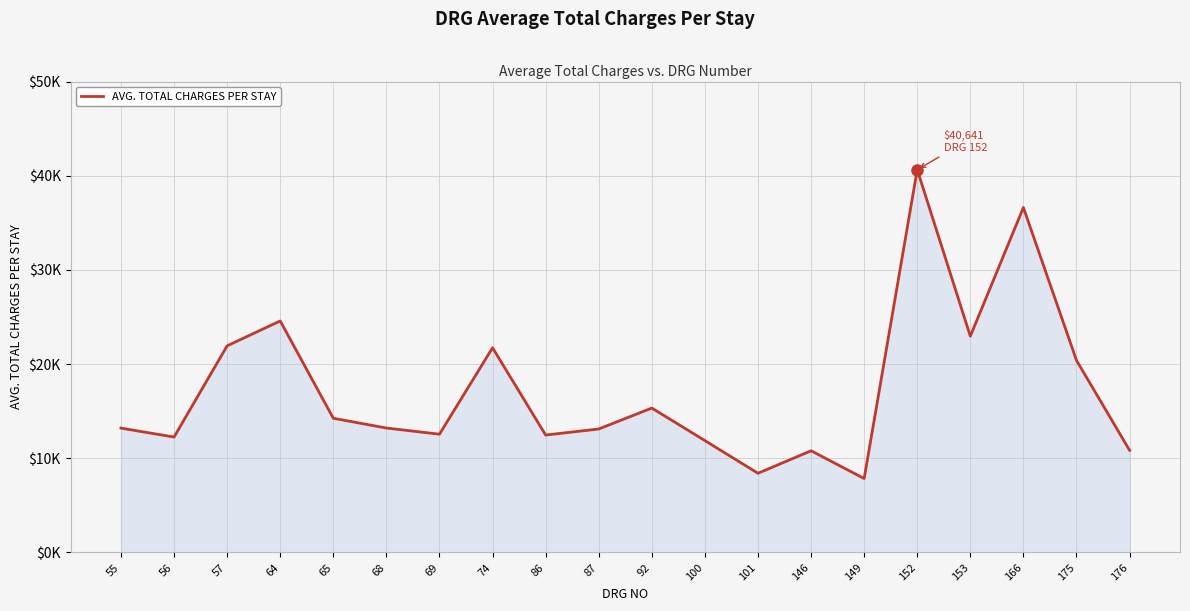

Does the chart display data point markers on the line(s)?

No